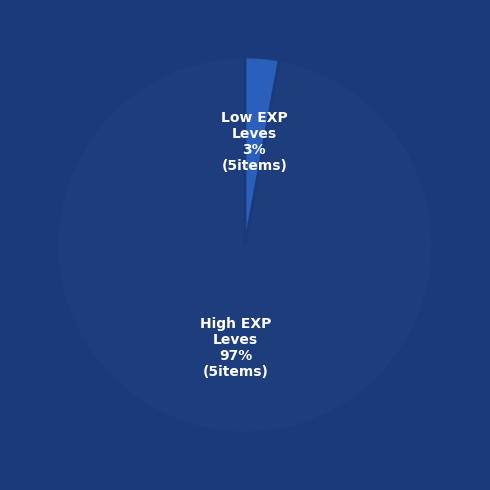

To the nearest percent, what is the difference between the largest and smallest slice percentages?

94%